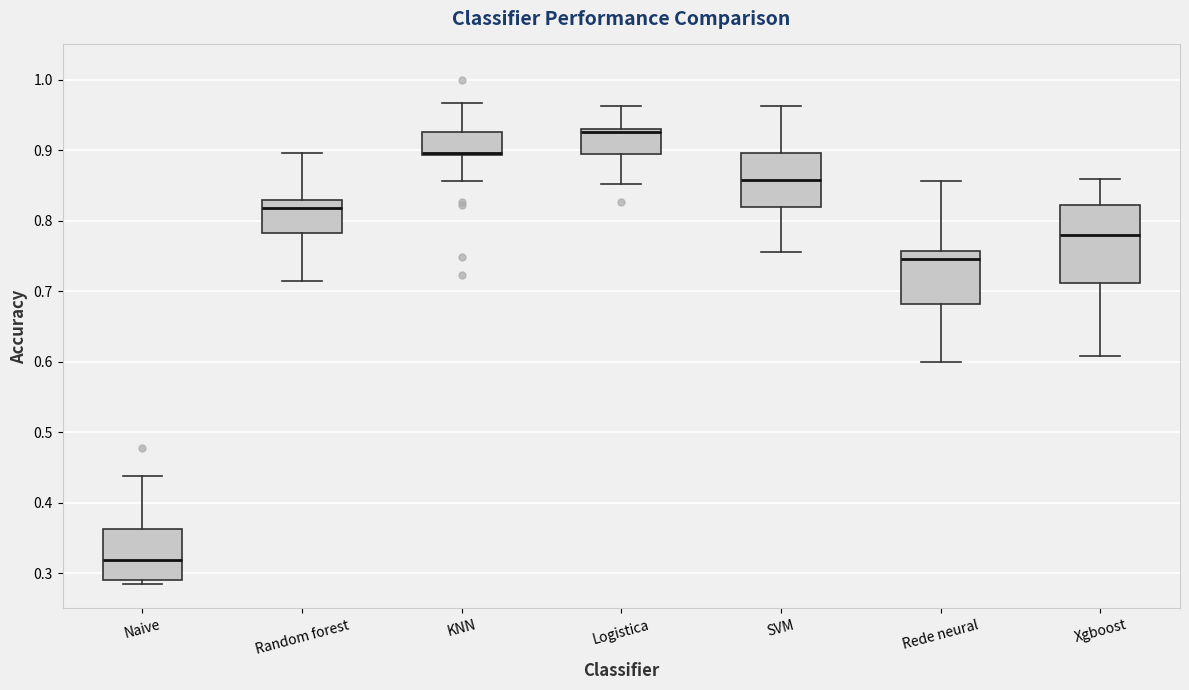

Comparing the boxes themselves (not the whiskers), which one is the tallest?

Xgboost